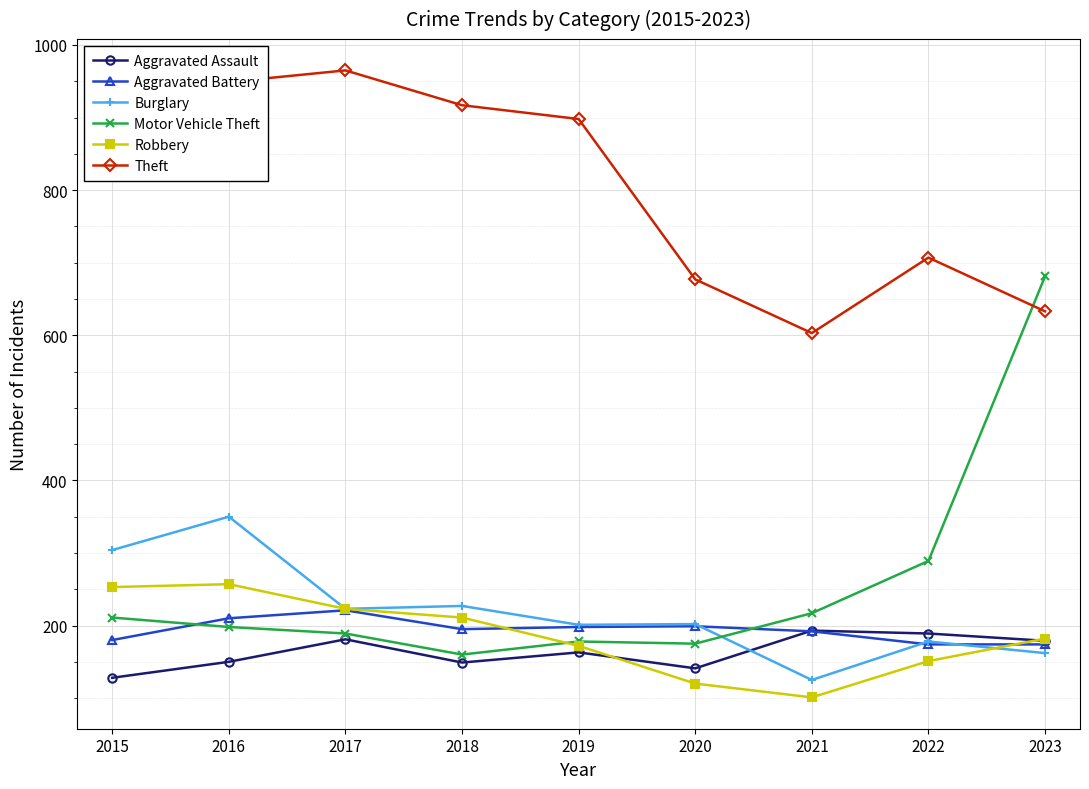

What is the difference between the highest and lowest values at 2019?

735